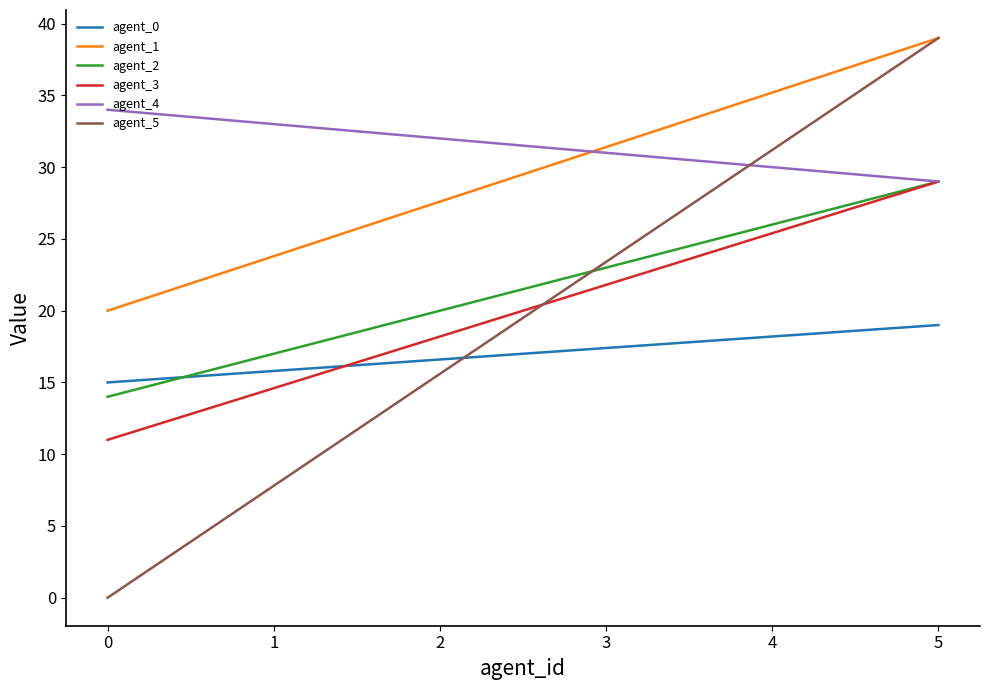

What are all the series names shown in the legend?

agent_0, agent_1, agent_2, agent_3, agent_4, agent_5